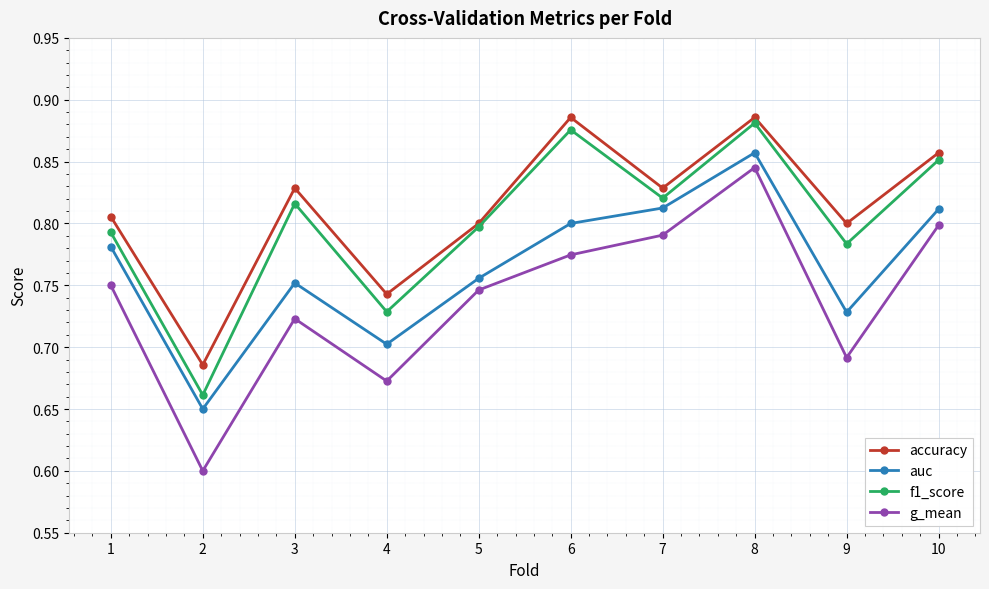

What is the difference between the second highest and second lowest values in the auc series?

0.1